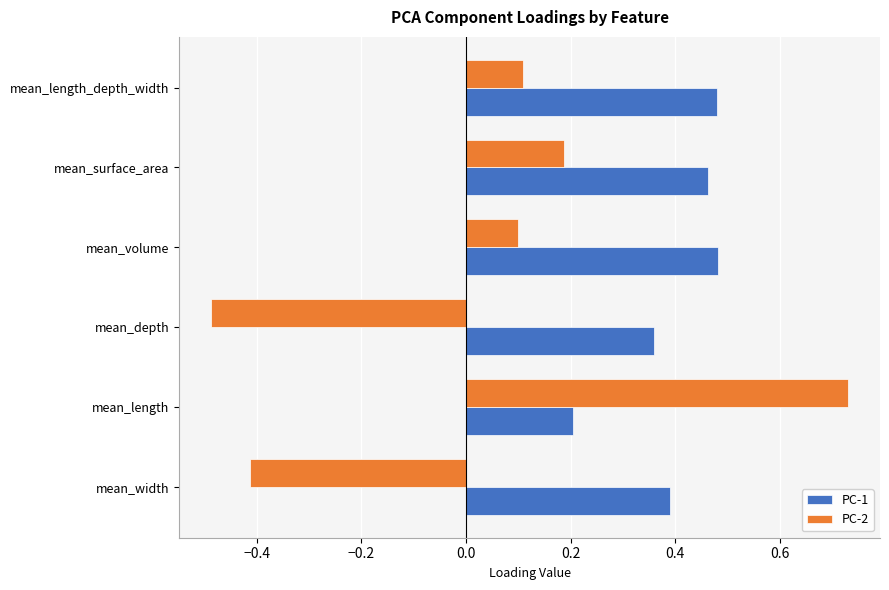

Where is PC-1 nearest to the value 0?

mean_length